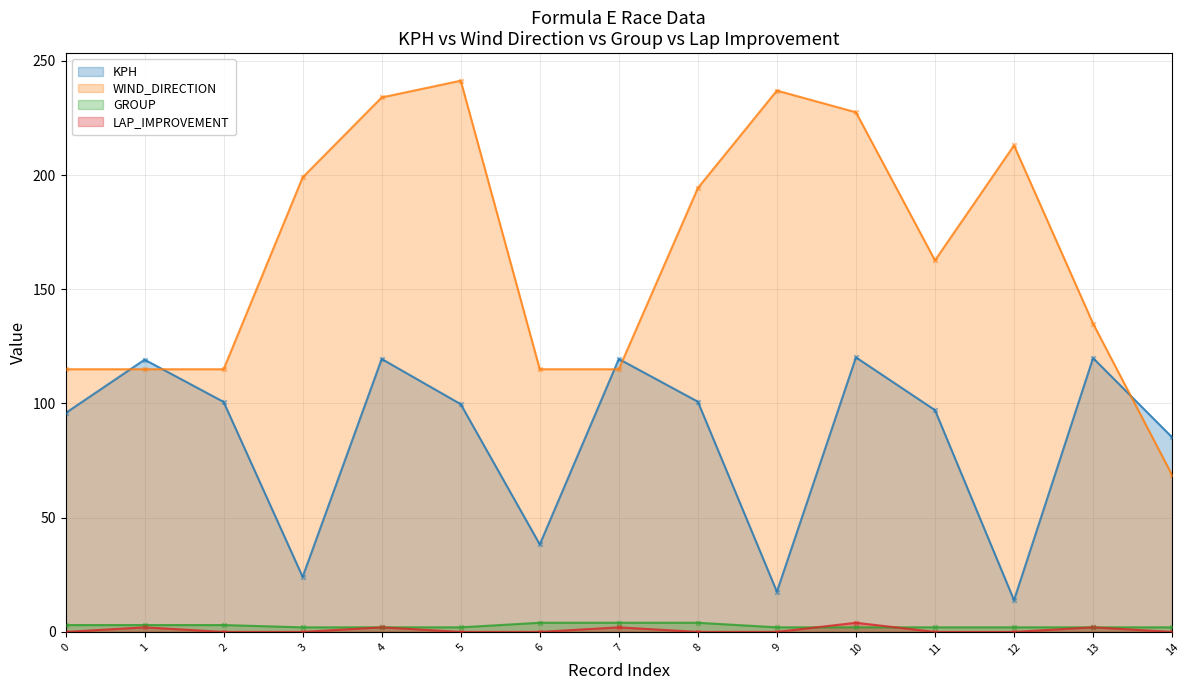

What is the total value across all series at 5?

343.0